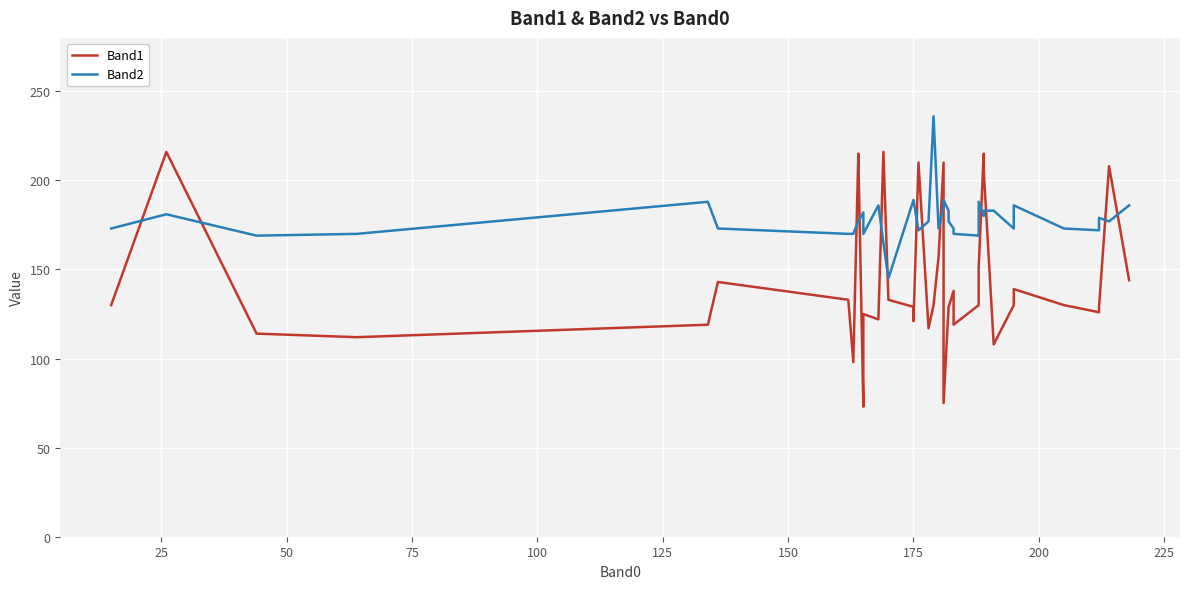

How many data points in Band2 are less than 177?

17